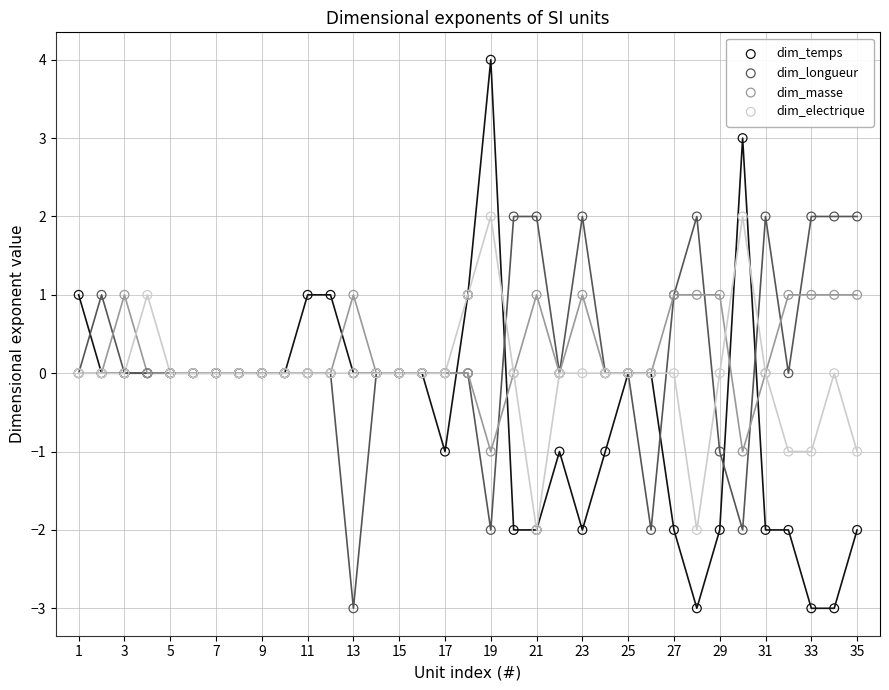

What are all the series names shown in the legend?

dim_temps, dim_longueur, dim_masse, dim_electrique